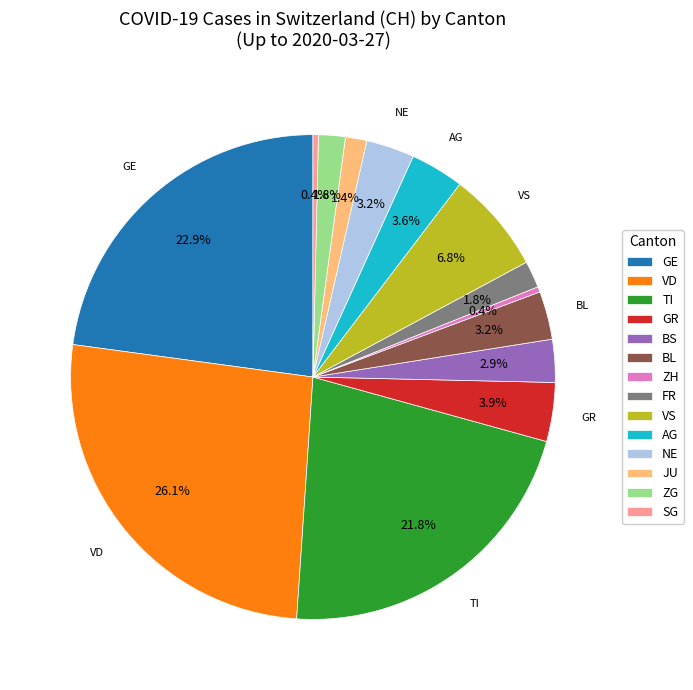

Which has a higher value, GE or NE?

GE